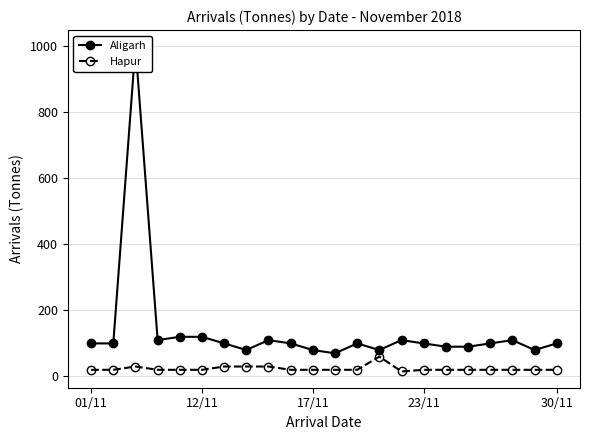

Does the chart have visible grid lines?

Yes